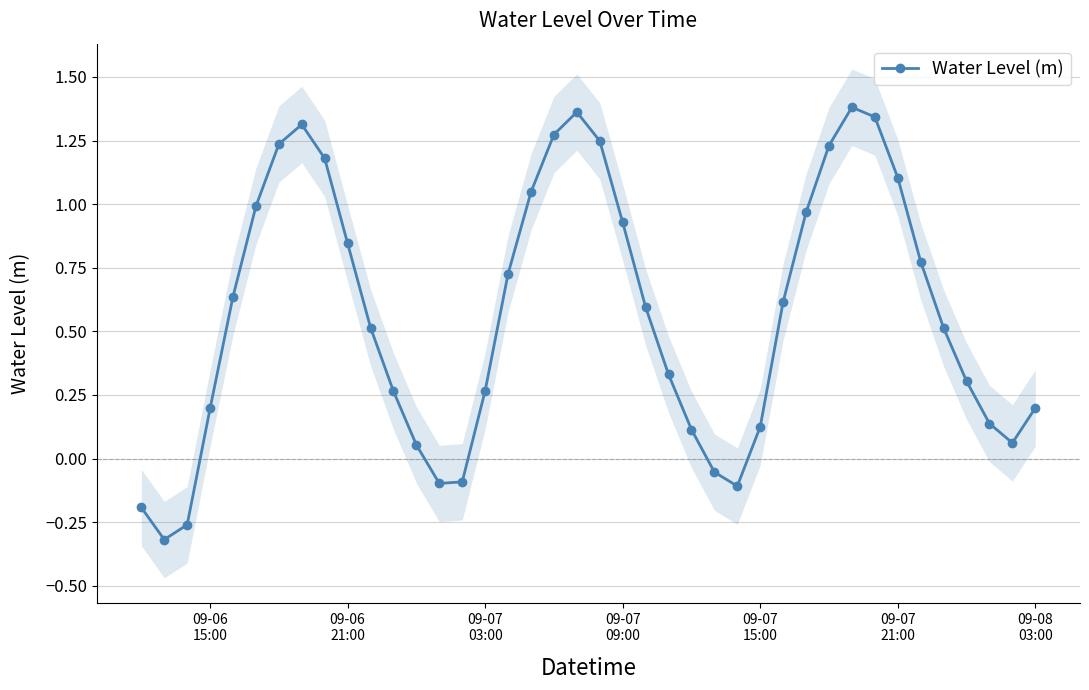

Reading left to right, transcribe all the data shown in this chart.

-0.2	-0.3	-0.3	0.2	0.6	1.0	1.2	1.3	1.2	0.8	0.5	0.3	0.1	-0.1	-0.1	0.3	0.7	1.0	1.3	1.4	1.2	0.9	0.6	0.3	0.1	-0.1	-0.1	0.1	0.6	1.0	1.2	1.4	1.3	1.1	0.8	0.5	0.3	0.1	0.1	0.2